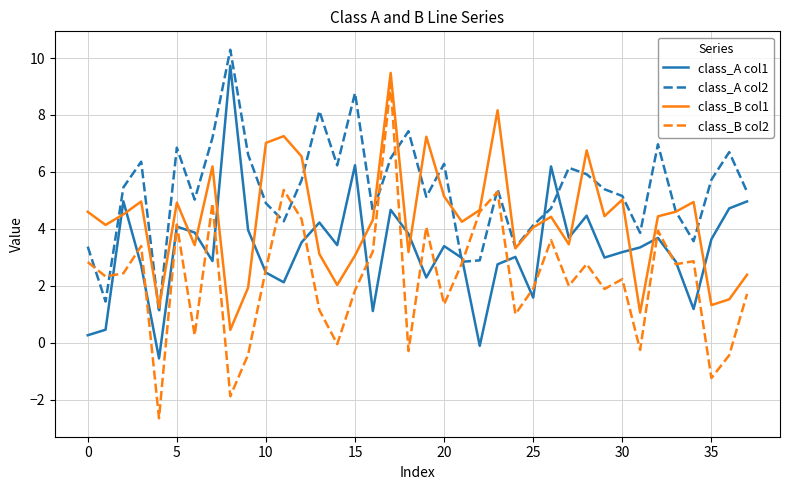

What is the average value of the class_B col2 series?

2.3